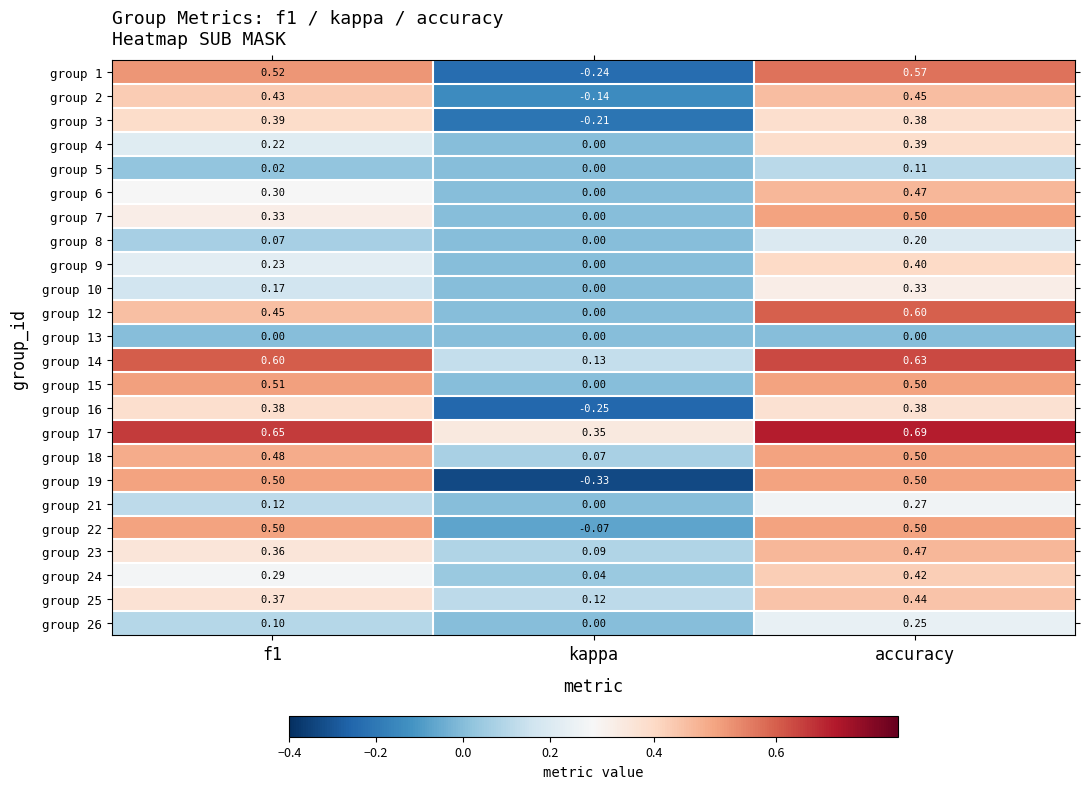

At how many categories does at least one series exceed 0?

3